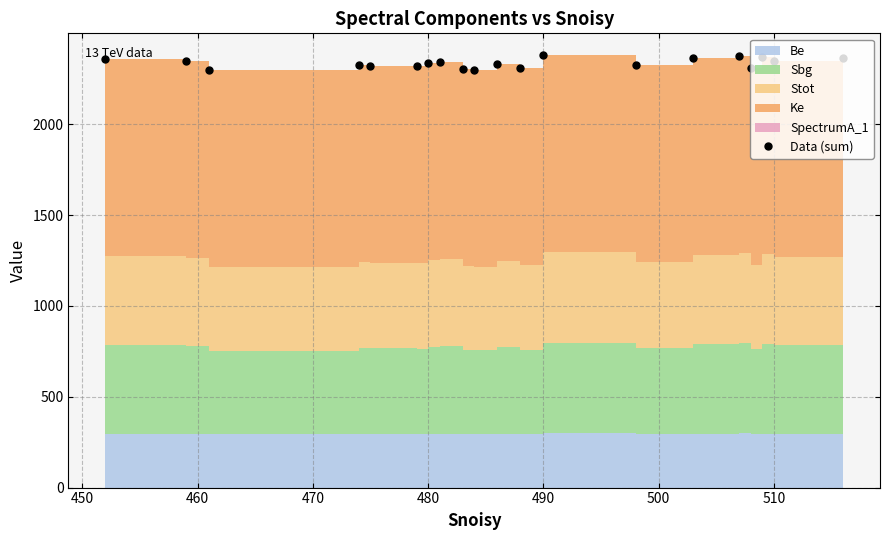

Reading left to right, what are all the values shown in this chart?

2360.4	2346.3	2296.1	2323.0	2320.5	2317.9	2335.1	2341.9	2301.8	2299.0	2332.7	2307.3	2380.9	2323.0	2362.3	2374.6	2310.0	2367.7	2350.5	2365.9